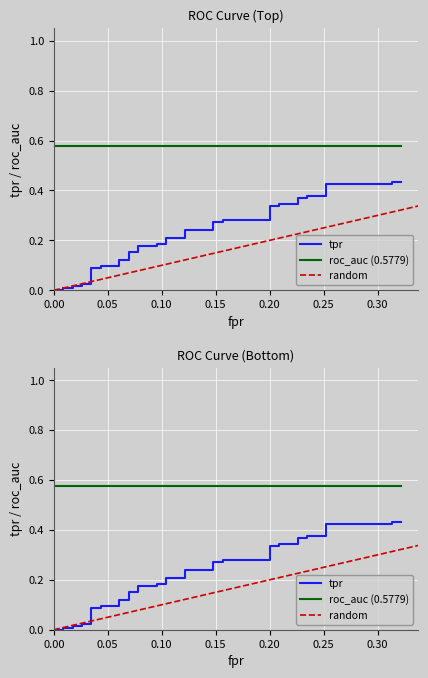

Reading right to left, transcribe all the data shown in this chart.

fpr: 0.3	0.3	0.3	0.3	0.3	0.2	0.2	0.2	0.2	0.2	0.2	0.2	0.2	0.2	0.2	0.1	0.1	0.1	0.1	0.1	0.1	0.1	0.1	0.1	0.1	0.1	0.1	0.1	0.1	0.0	0.0	0.0	0.0	0.0	0.0	0.0	0.0	0.0	0.0	0.0
tpr: 0.4	0.4	0.4	0.4	0.4	0.4	0.4	0.4	0.3	0.3	0.3	0.3	0.3	0.3	0.3	0.3	0.2	0.2	0.2	0.2	0.2	0.2	0.2	0.2	0.2	0.2	0.1	0.1	0.1	0.1	0.1	0.1	0.0	0.0	0.0	0.0	0.0	0.0	0.0	0.0
roc_auc: 0.6	0.6	0.6	0.6	0.6	0.6	0.6	0.6	0.6	0.6	0.6	0.6	0.6	0.6	0.6	0.6	0.6	0.6	0.6	0.6	0.6	0.6	0.6	0.6	0.6	0.6	0.6	0.6	0.6	0.6	0.6	0.6	0.6	0.6	0.6	0.6	0.6	0.6	0.6	0.6